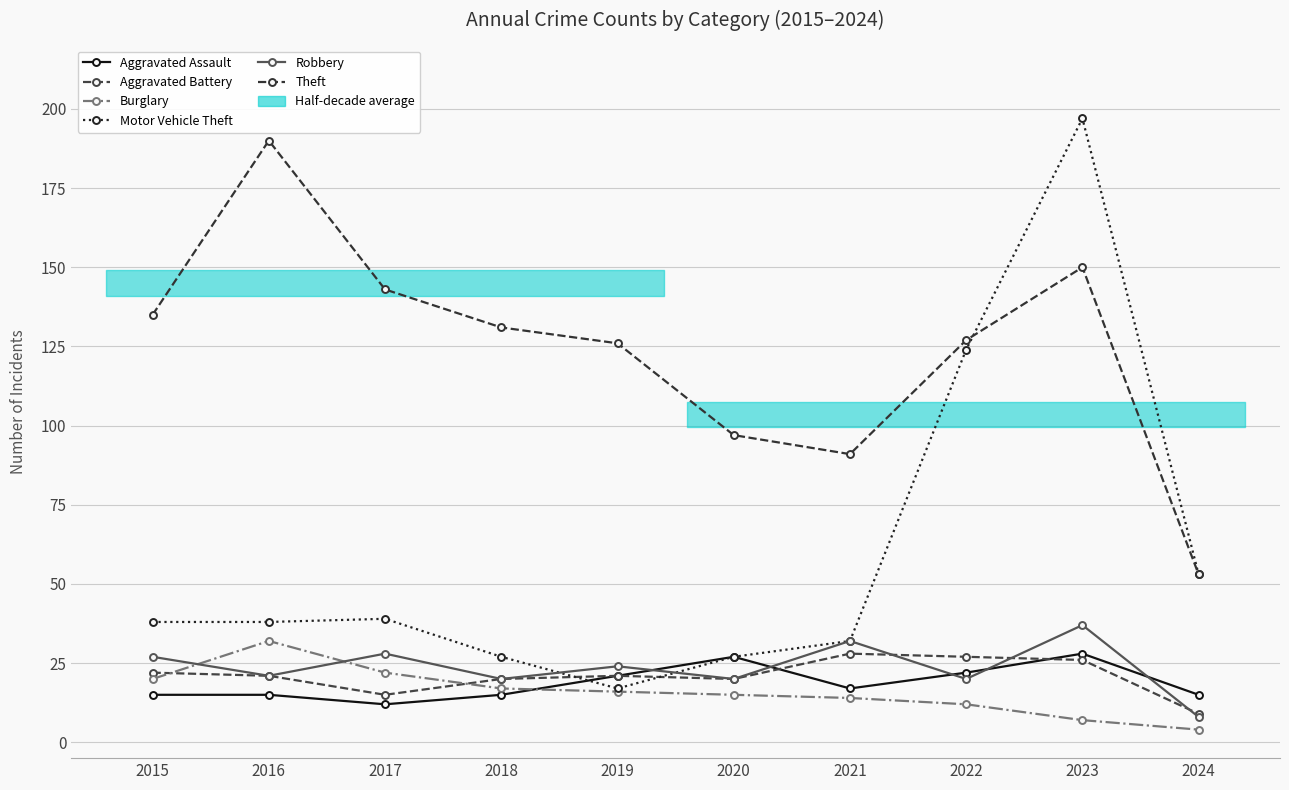

Where does the Robbery series first go above 24?

2015